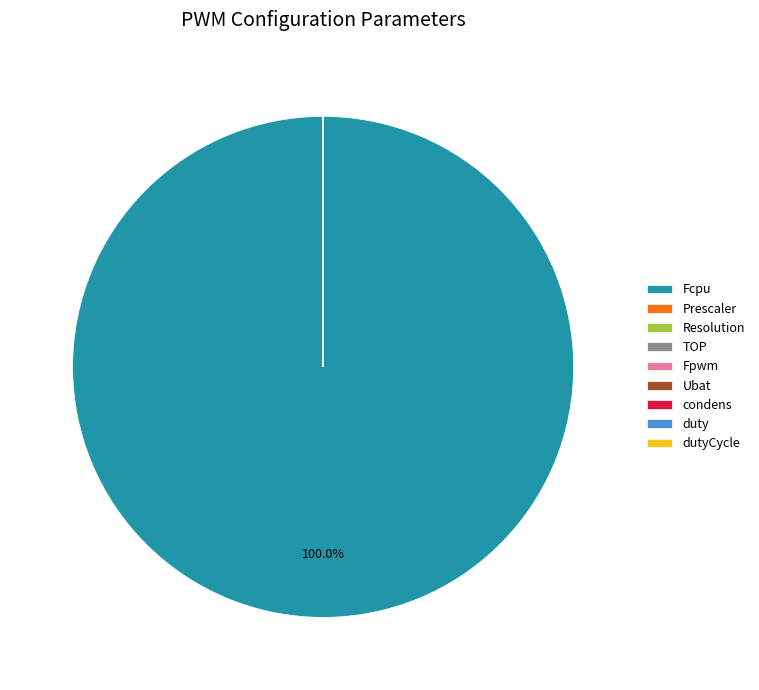

Which slice is the largest?

Fcpu